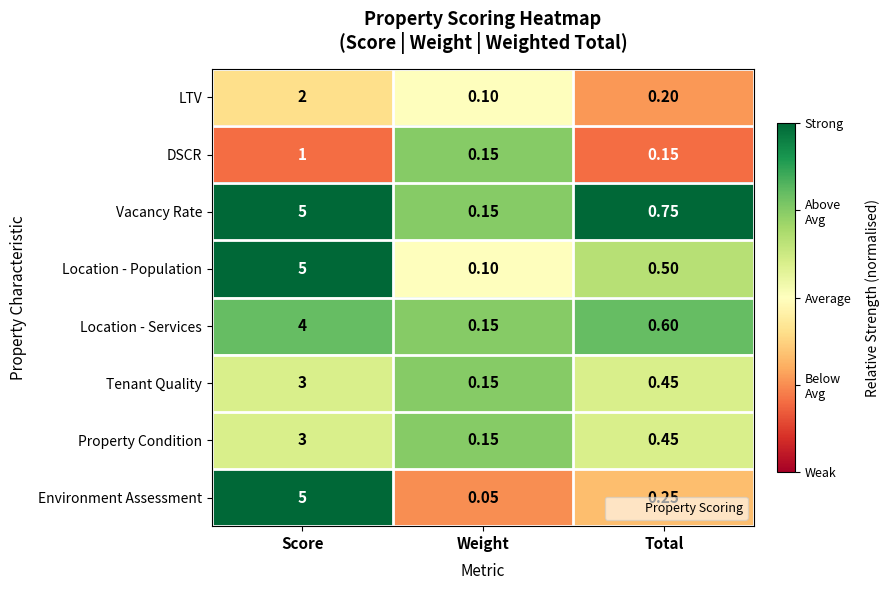

Which series changed the most between Weight and Total?

Vacancy Rate